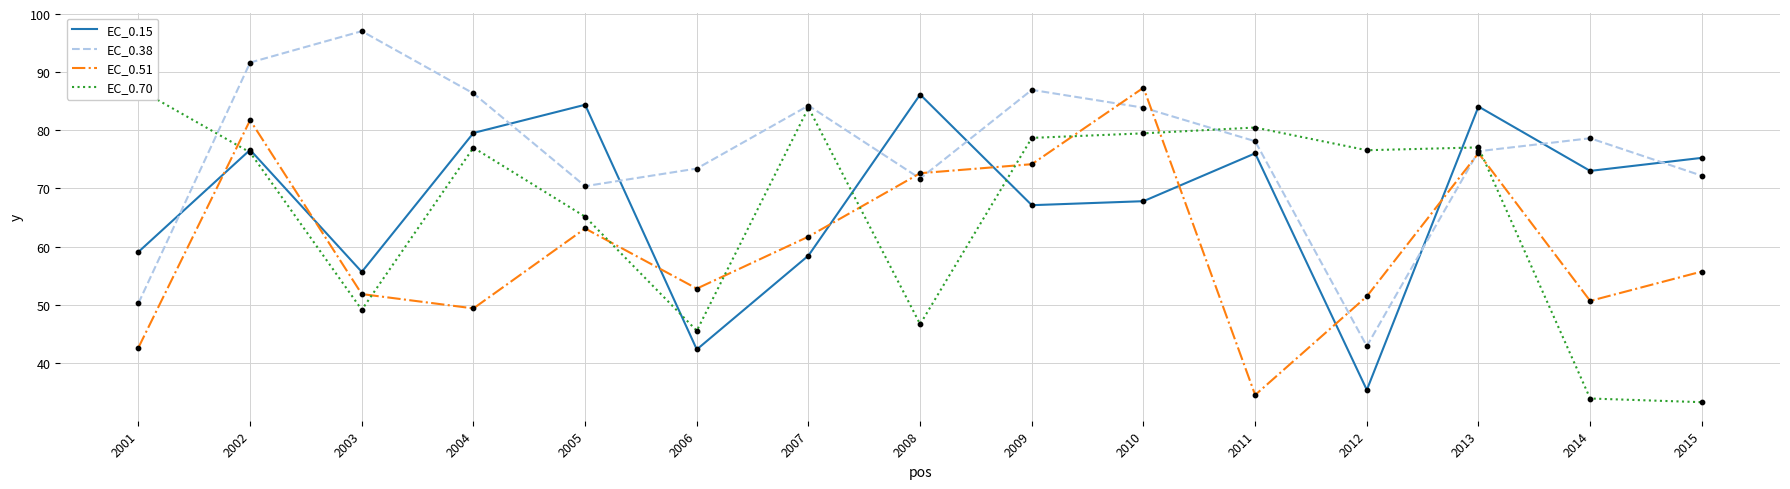

At how many categories does at least one series exceed 46?

15